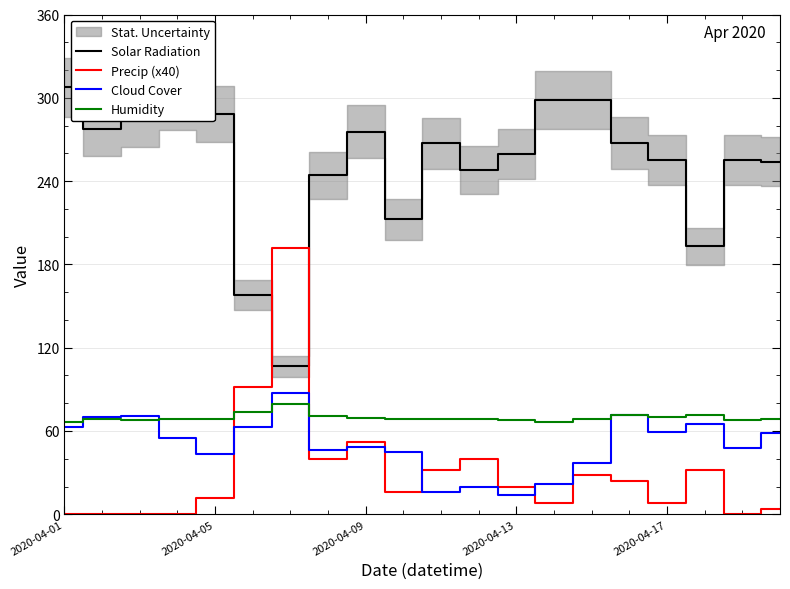

True or false: Solar Radiation and Cloud Cover intersect in this chart.

False